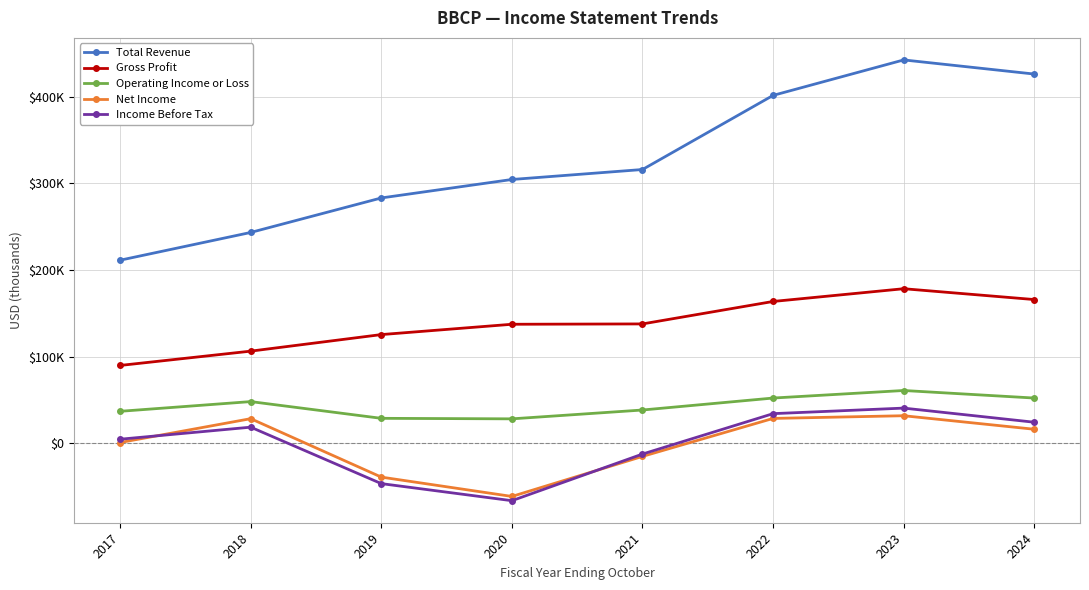

True or false: Income Before Tax and Operating Income or Loss intersect in this chart.

False